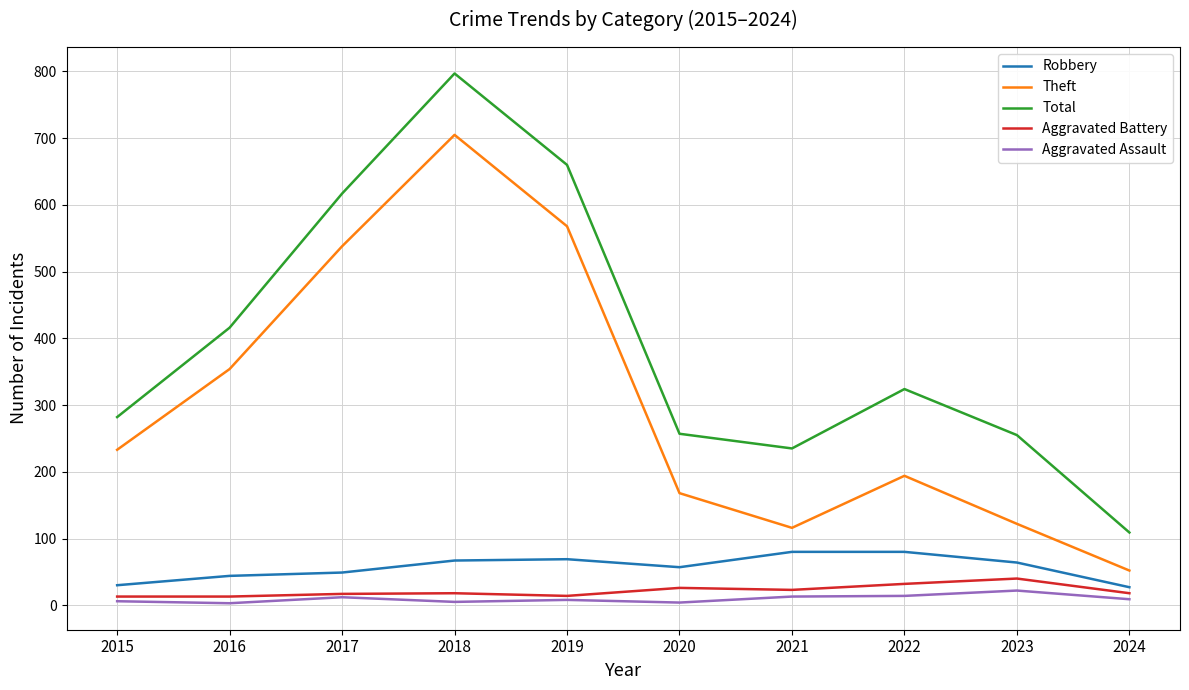

What value does the Total series have at 2024, to the nearest 100?

100